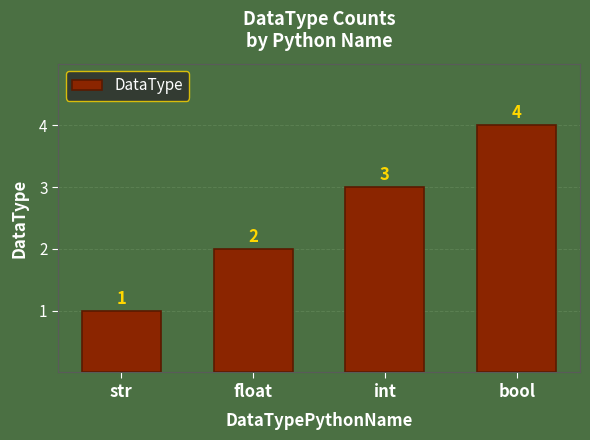

List the labels in order of value, largest first.

bool, int, float, str